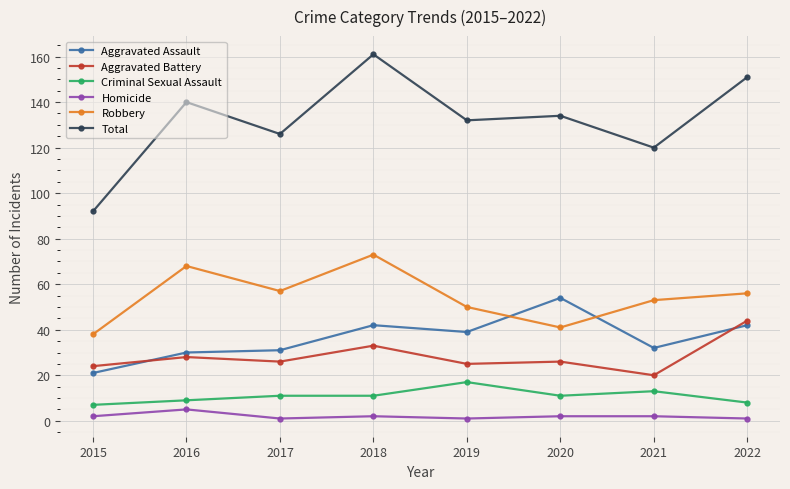

Does the chart display data point markers on the line(s)?

Yes